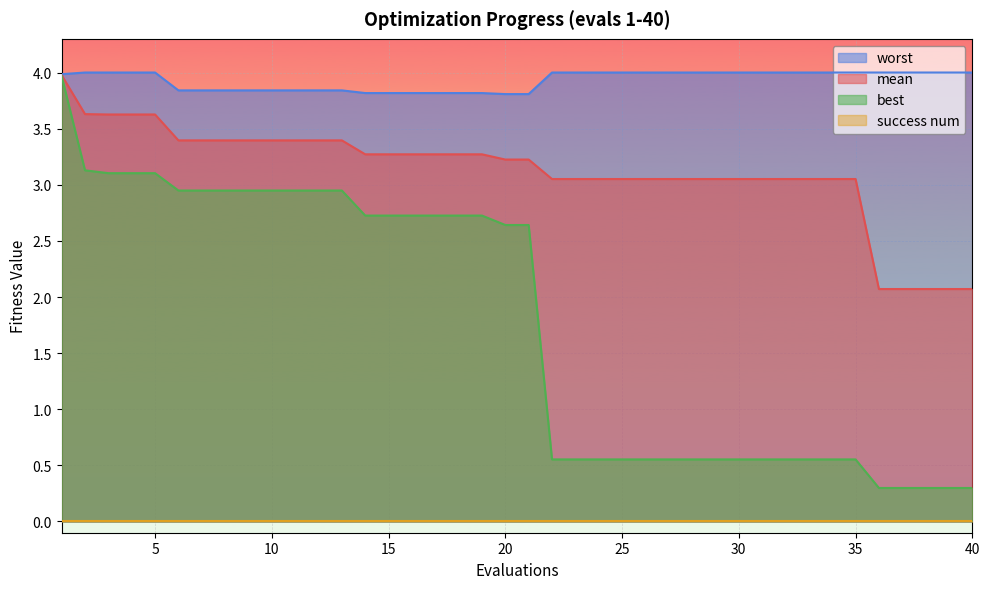

True or false: worst has a value of 6.3 at 35.

False